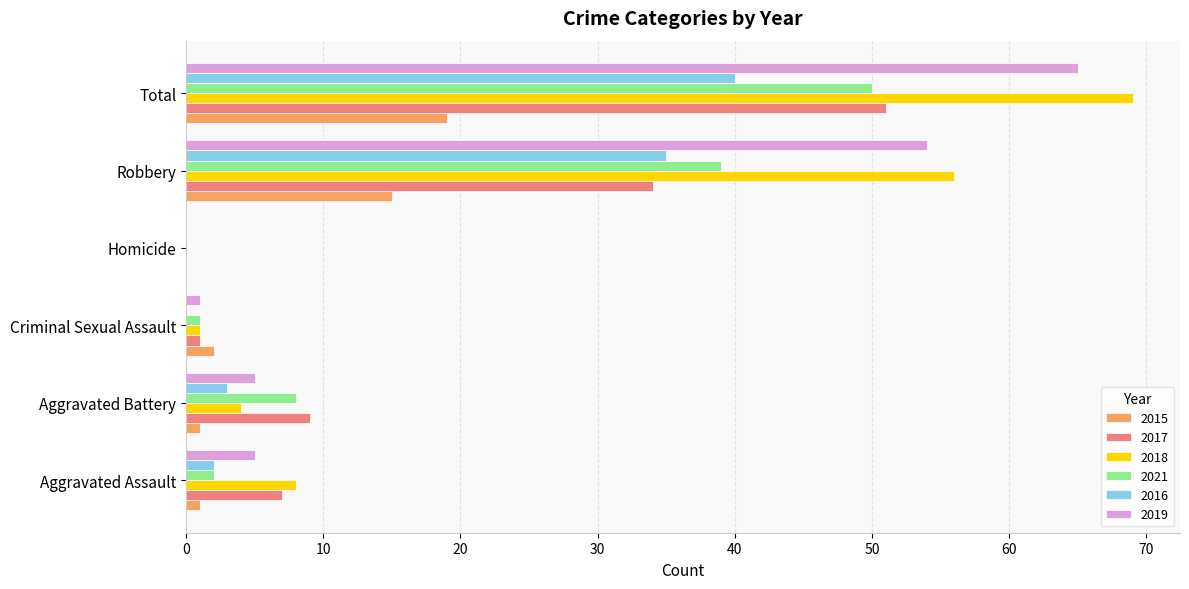

Count the number of data series in this chart.

6